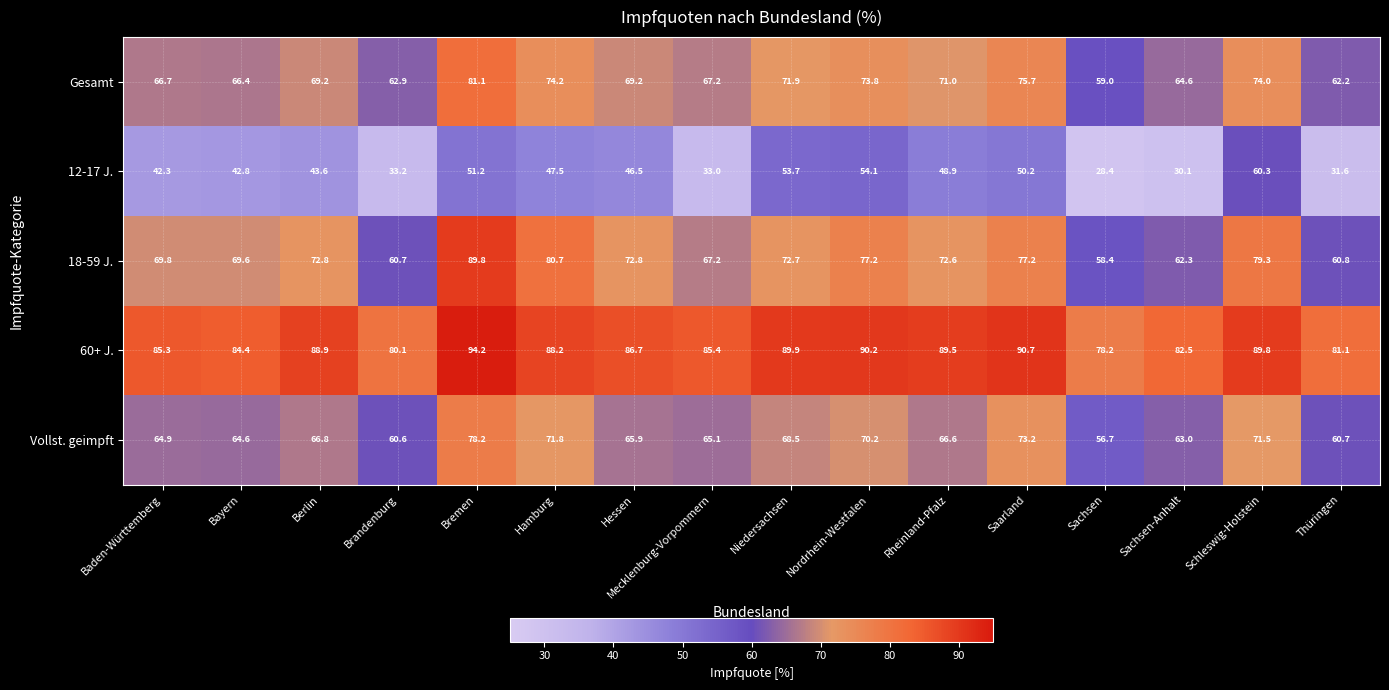

List the series in order of their peak value, lowest first.

12-17 J., Vollst. geimpft, Gesamt, 18-59 J., 60+ J.